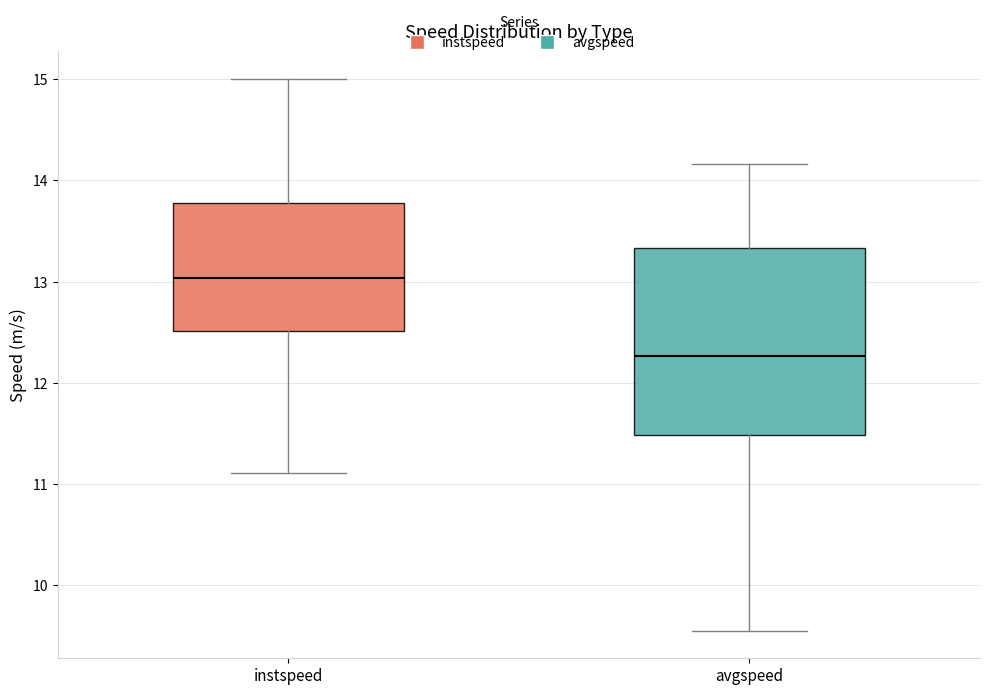

Reading left to right, read every box against the y-axis: the position of its median line, the range the box covers, and the ends of its whiskers. The values are not printed on the chart, so give them approximately, as read against the axis.

instspeed: median 13.0, box 12.5 to 13.8, whiskers 11.1 to 15.0
avgspeed: median 12.3, box 11.5 to 13.3, whiskers 9.6 to 14.2